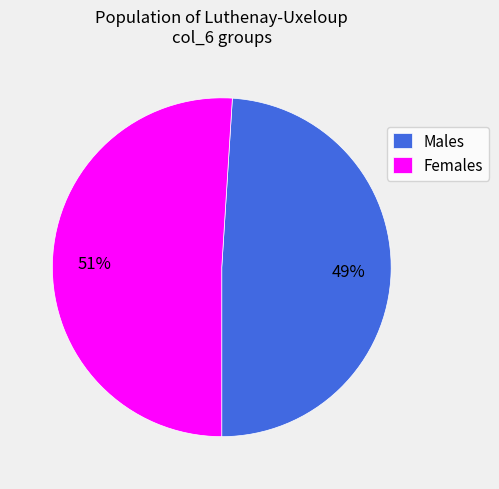

What percentage is the Females slice, to the nearest percent?

51%